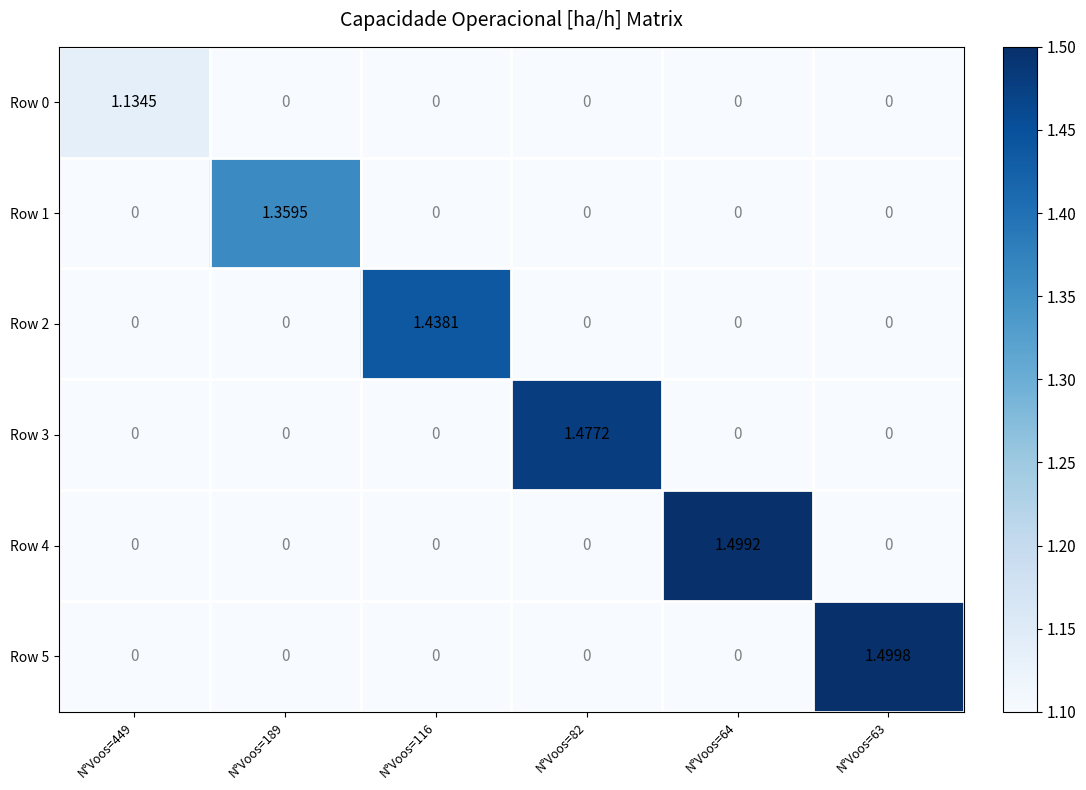

Between N°Voos=449 and N°Voos=63, which is larger?

N°Voos=449